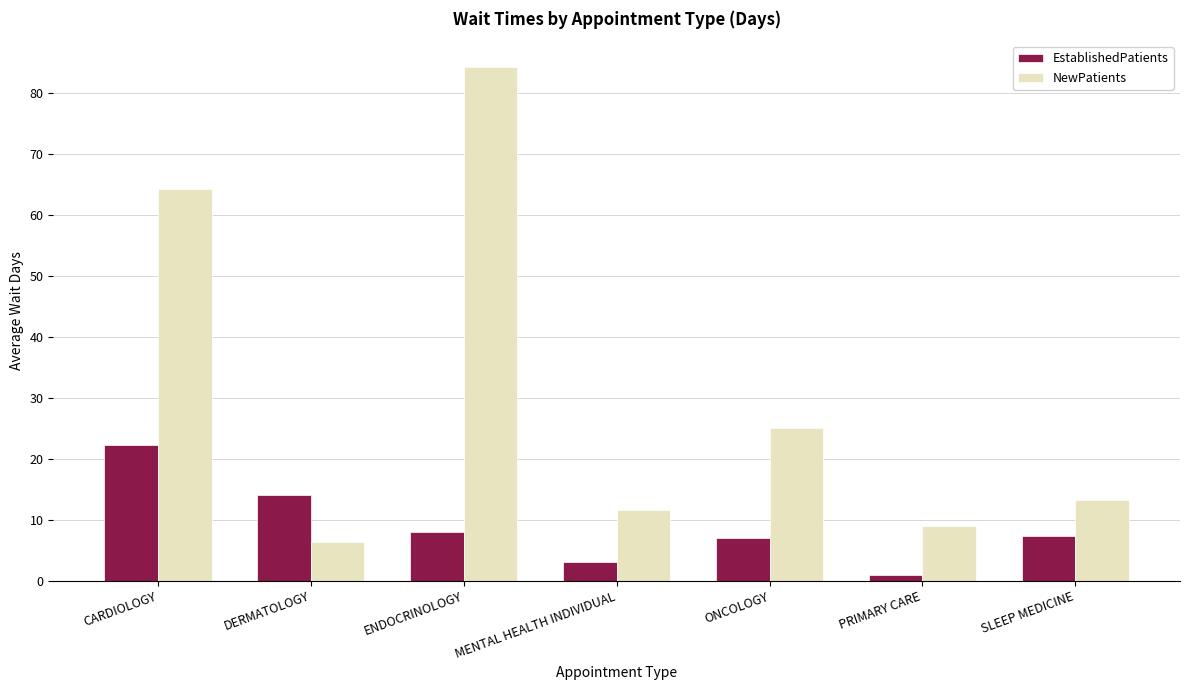

The NewPatients series shows 4.4 at MENTAL HEALTH INDIVIDUAL. True or false?

False